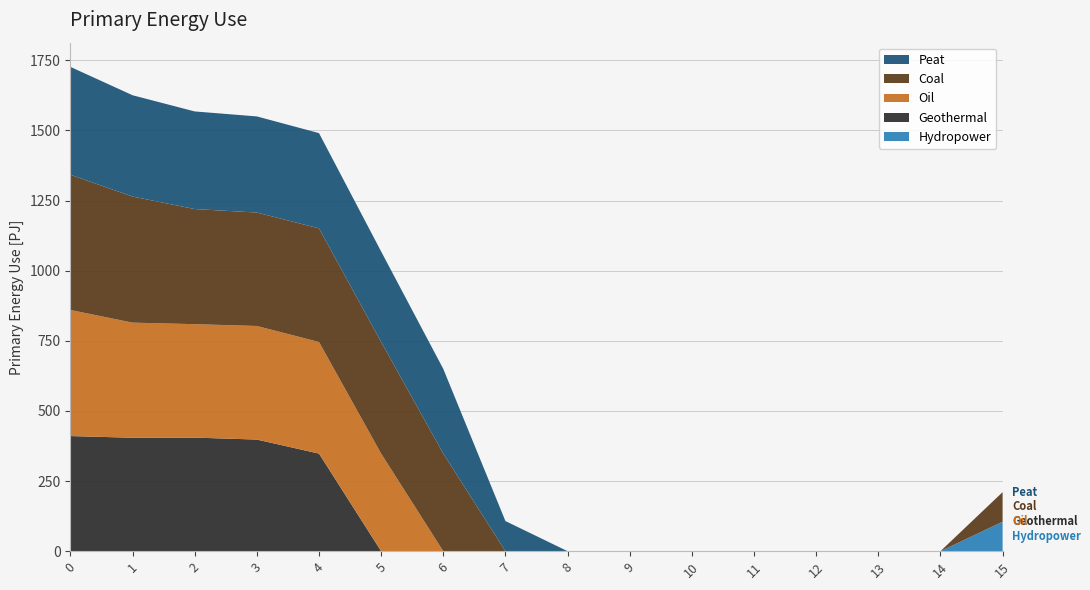

Reading left to right, extract all data points from this chart.

Hydropower: 0=0.0	1=0.0	2=0.0	3=0.0	4=0.0	5=0.0	6=0.0	7=0.0	8=0.0	9=0.0	10=0.0	11=0.0	12=0.0	13=0.0	14=0.0	15=105.2
Geothermal: 0=410.3	1=404.4	2=404.9	3=397.9	4=347.9	5=0.0	6=0.0	7=0.0	8=0.0	9=0.0	10=0.0	11=0.0	12=0.0	13=0.0	14=0.0	15=0.0
Oil: 0=449.5	1=410.3	2=404.4	3=404.9	4=397.9	5=347.9	6=0.0	7=0.0	8=0.0	9=0.0	10=0.0	11=0.0	12=0.0	13=0.0	14=0.0	15=0.0
Coal: 0=482.0	1=449.5	2=410.3	3=404.4	4=404.9	5=397.9	6=347.9	7=0.0	8=0.0	9=0.0	10=0.0	11=0.0	12=0.0	13=0.0	14=0.0	15=105.2
Peat: 0=384.6	1=361.1	2=347.9	3=342.7	4=339.6	5=322.6	6=301.8	7=107.4	8=0.0	9=0.0	10=0.0	11=0.0	12=0.0	13=0.0	14=0.0	15=0.0